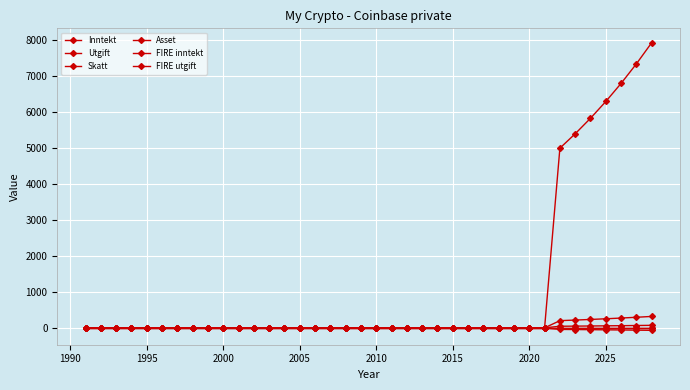

Is this an area chart (filled region under the line)?

No